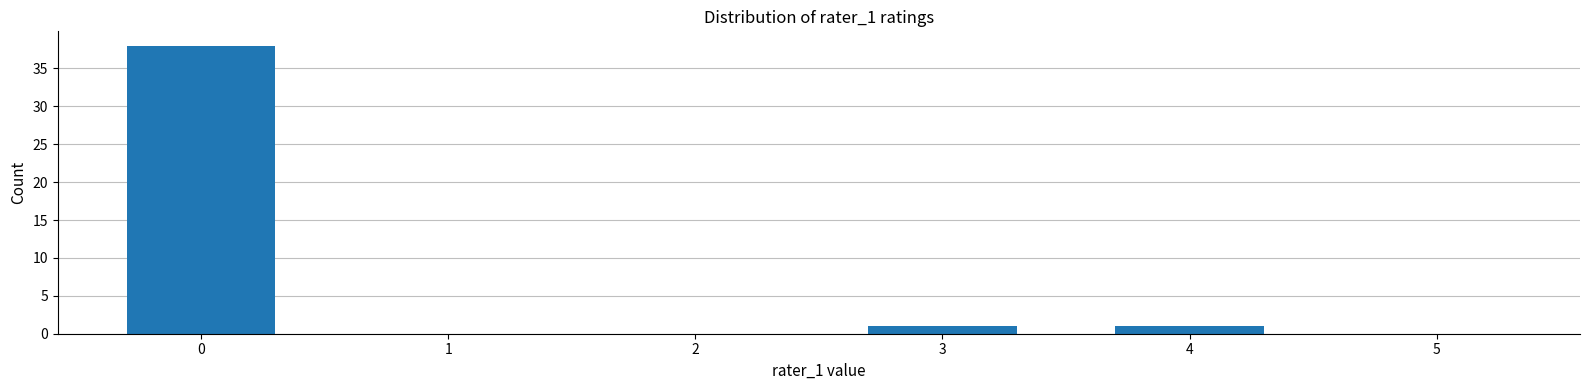

How many data points does each series have?

6